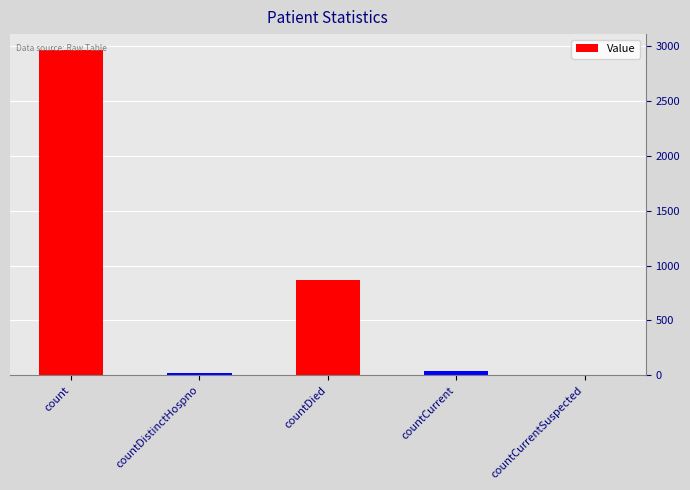

Which has a higher value, countDied or countCurrentSuspected?

countDied